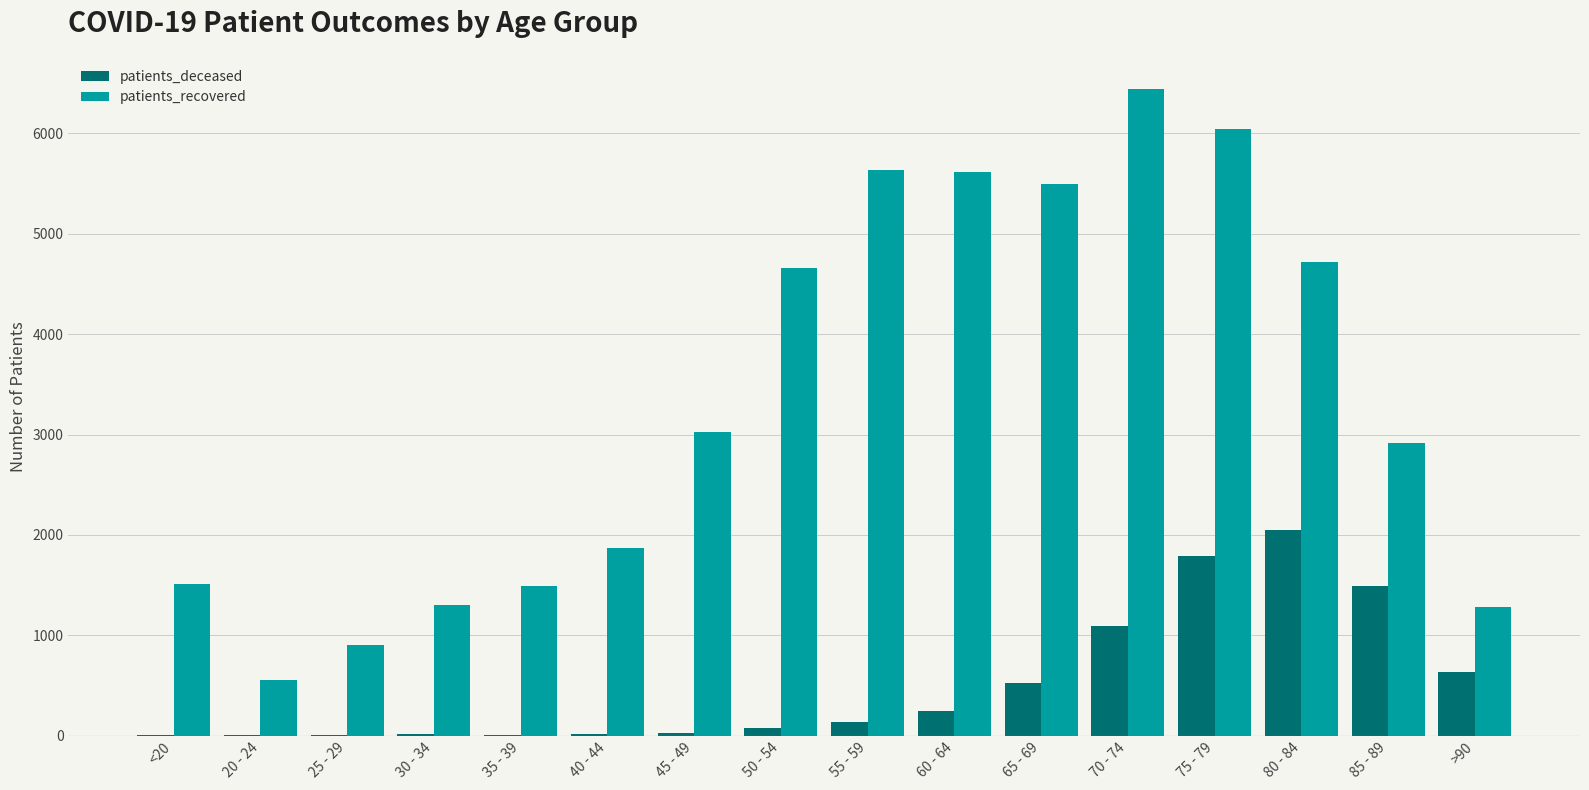

Which category has the highest value in the patients_recovered series?

70 - 74